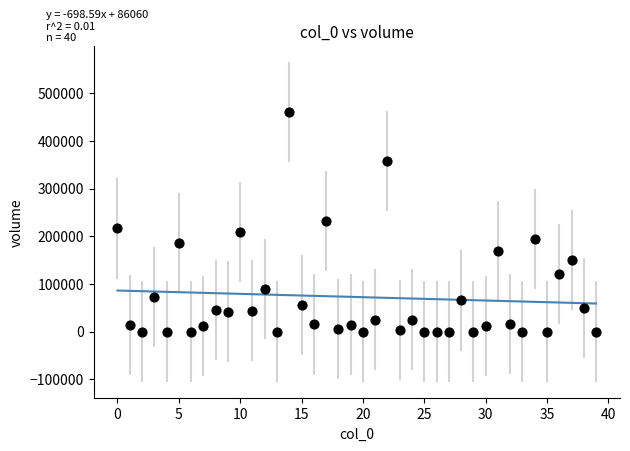

What is the range of Y values (max minus min)?

460237.0